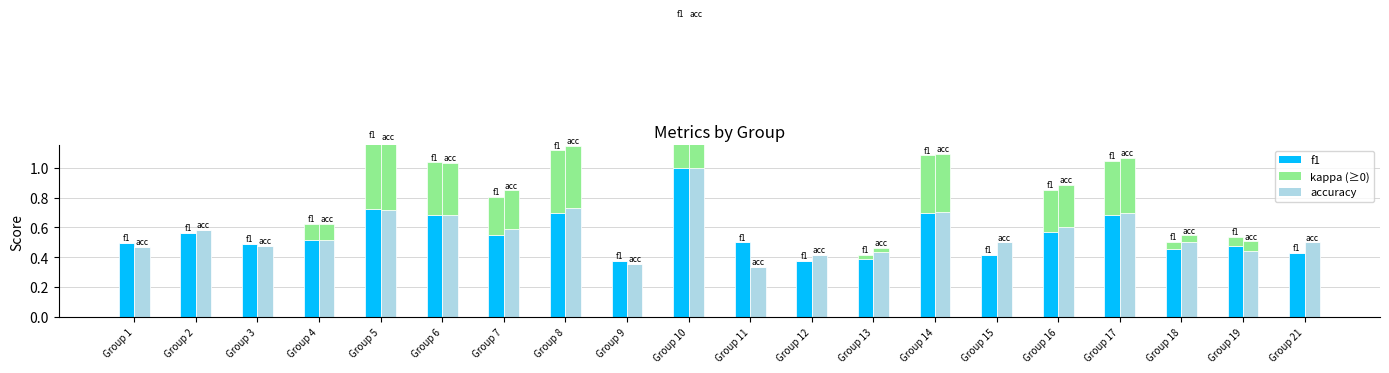

What is the total value across all series at Group 7?

1.4